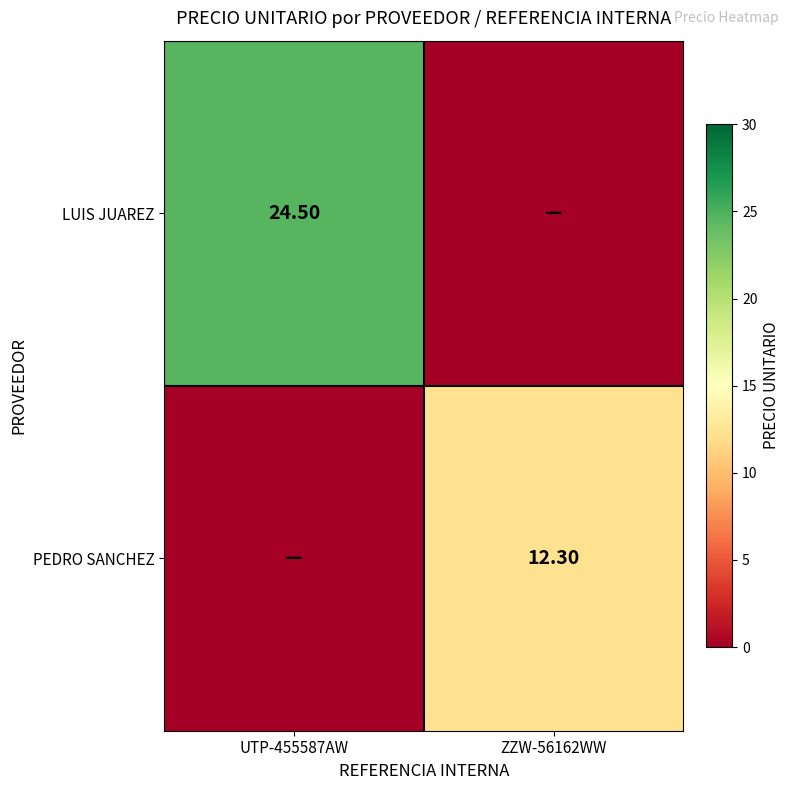

Which category has the lowest value across all series?

ZZW-56162WW